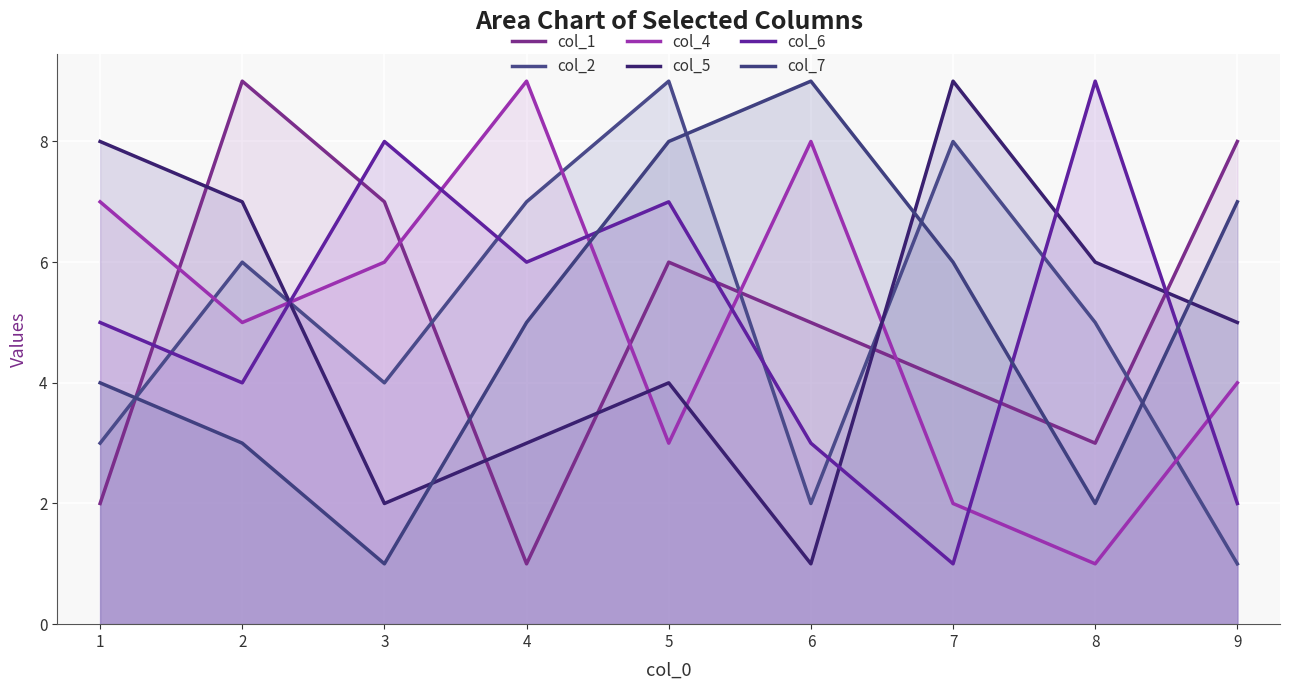

How many lines are shown in the chart?

6